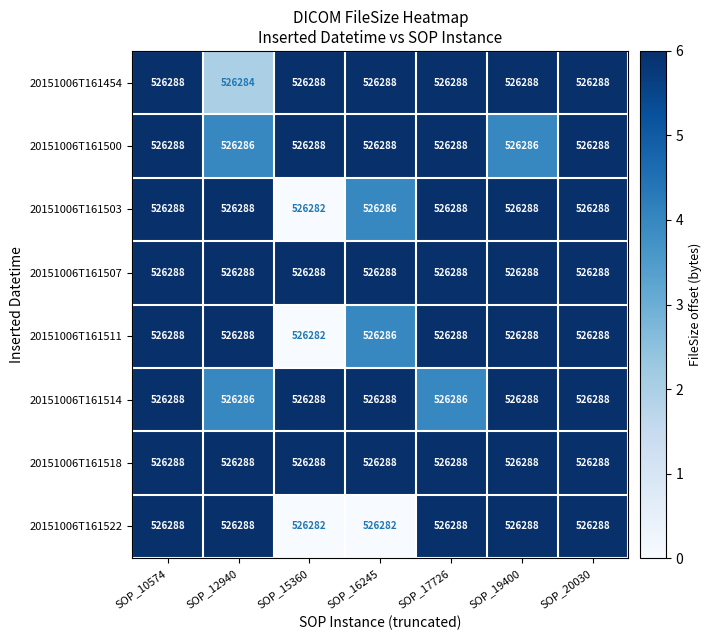

Which series changed the most between SOP_12940 and SOP_20030?

20151006T161454